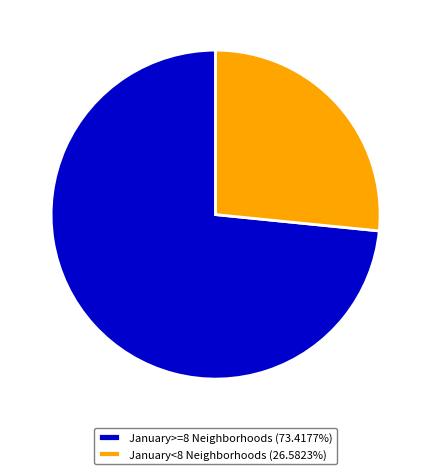

Does January<8 Neighborhoods (26.5823%) represent more than half of the total?

No